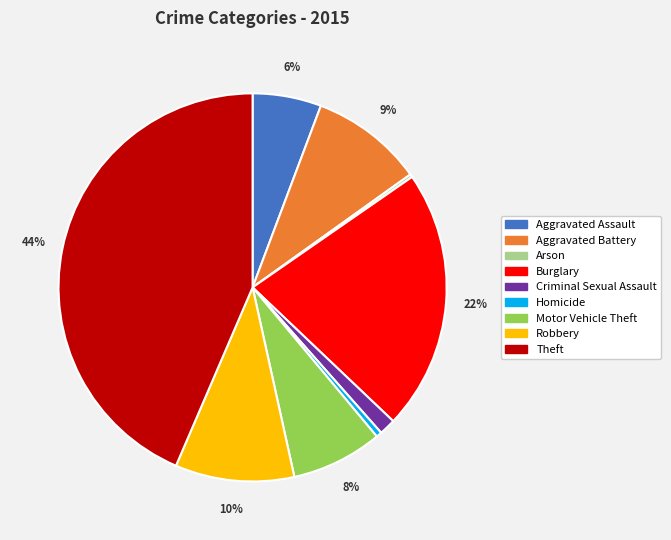

What percentage is the Theft slice, to the nearest percent?

44%